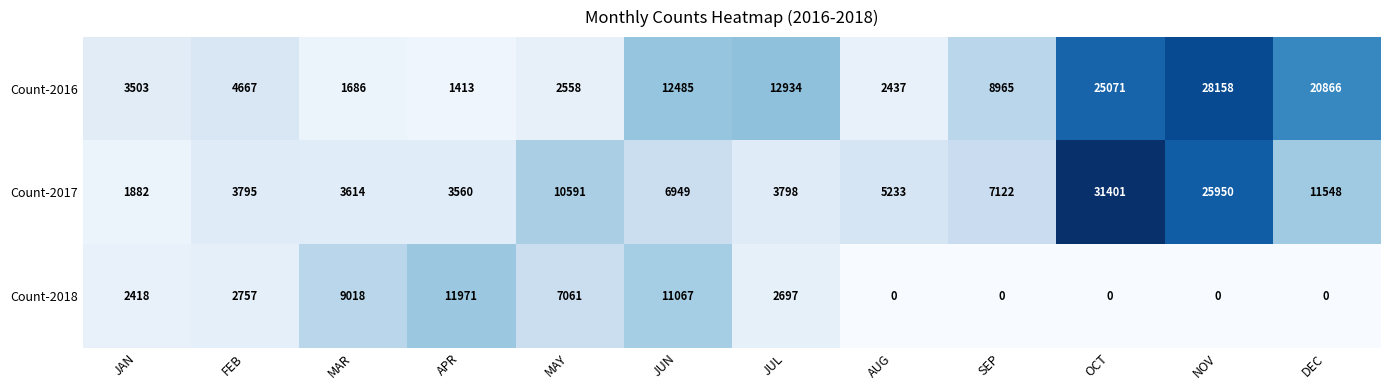

What is the average value of the Count-2018 series?

3916